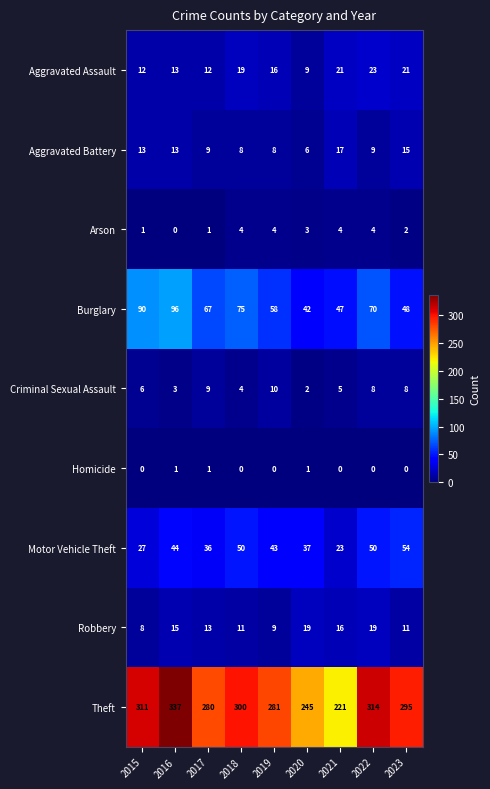

What is the greatest value displayed?

337